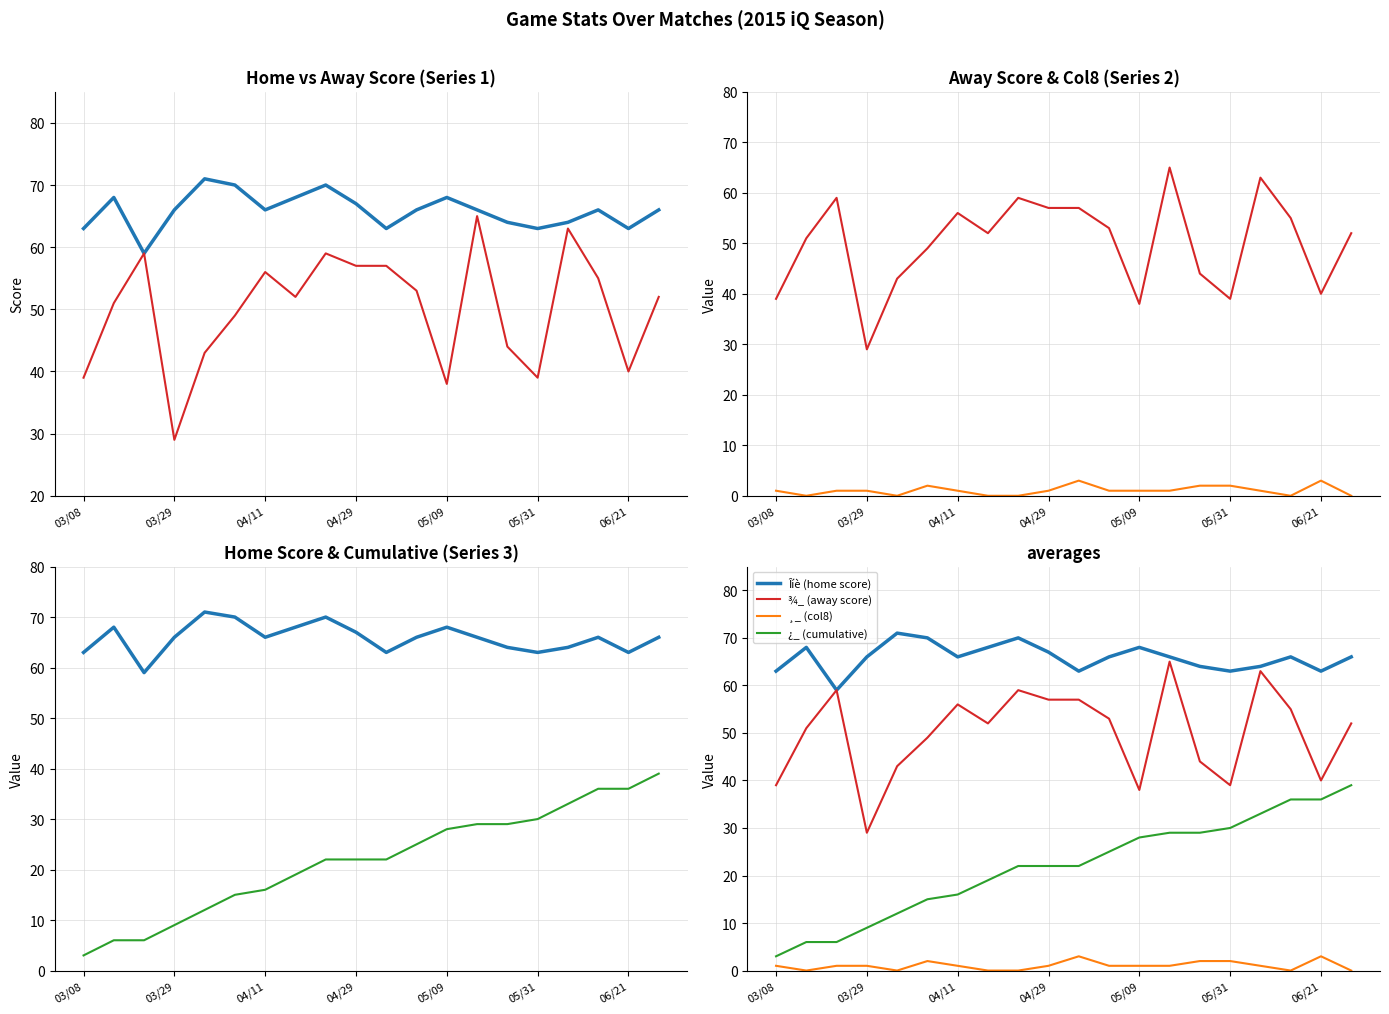

True or false: ¸_ (col8) has a value of 2 at 04/11.

False